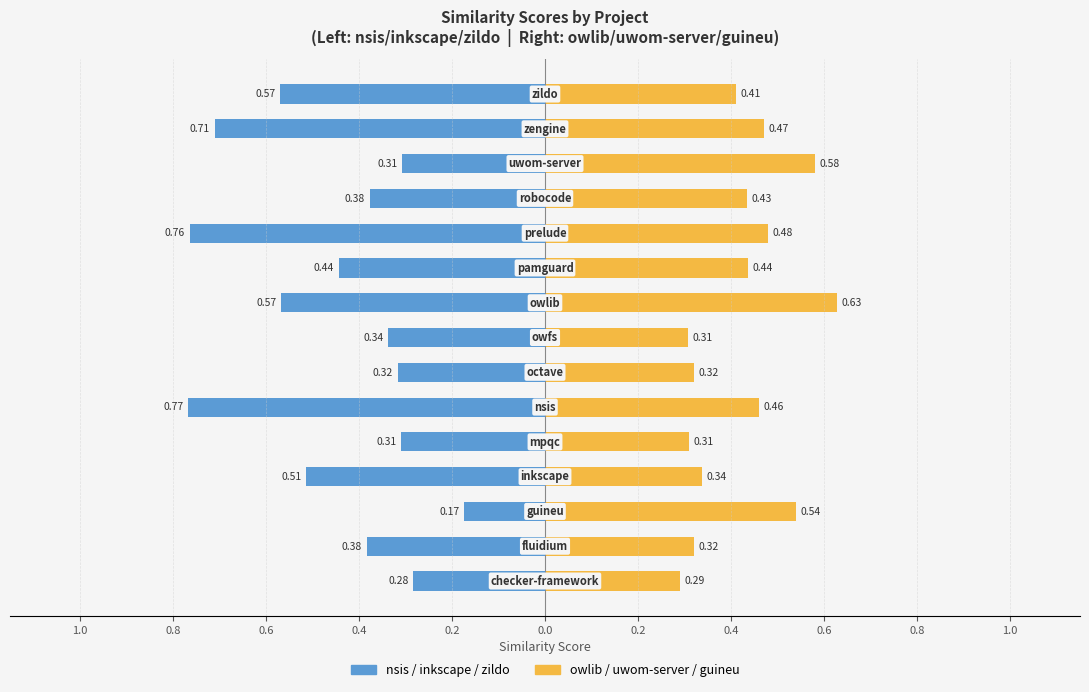

What is the difference between the maximum and minimum values in the nsis / inkscape / zildo series?

0.6